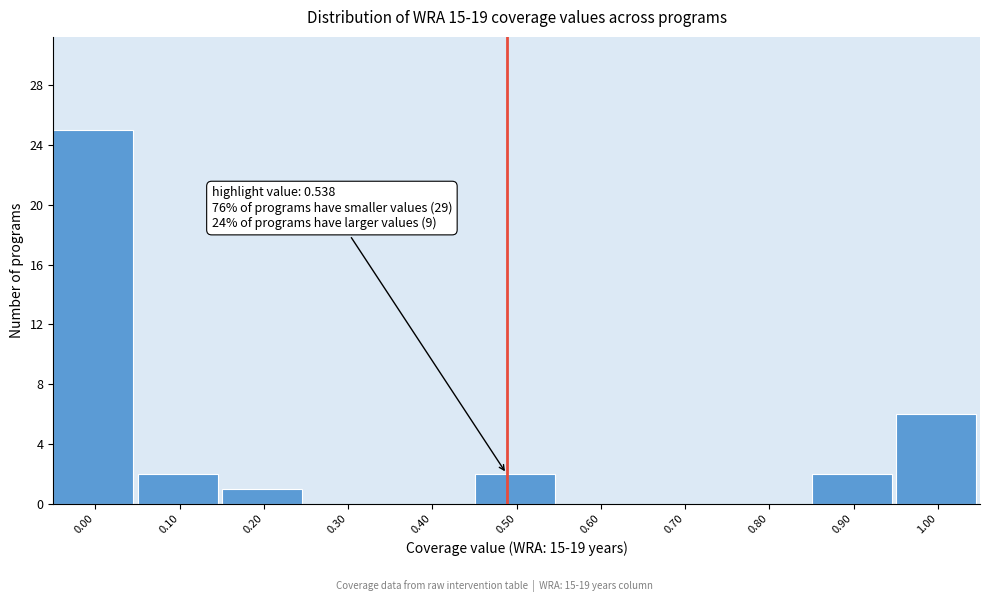

Reading left to right, list all the values displayed in this chart.

0.00=25	0.10=2	0.20=1	0.30=0	0.40=0	0.50=2	0.60=0	0.70=0	0.80=0	0.90=2	1.00=6